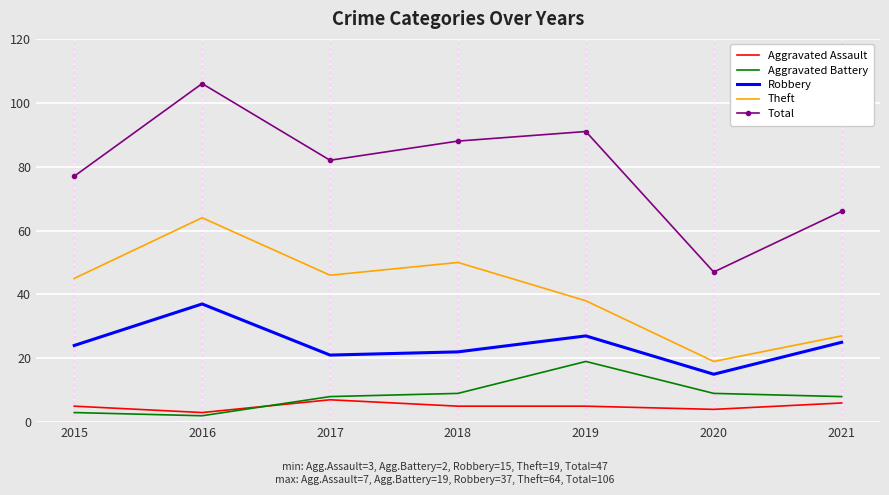

What is the sum of all Theft values?

289